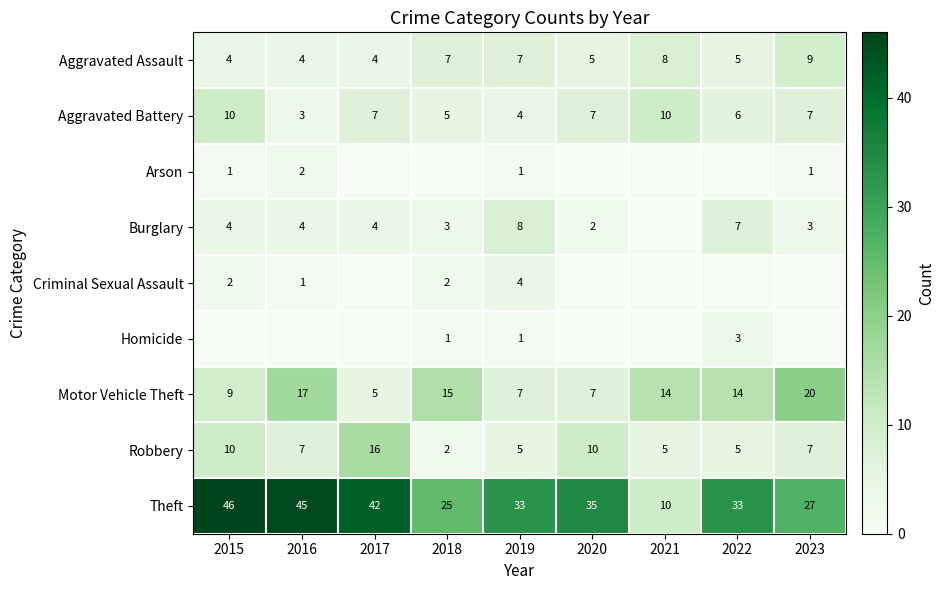

How many series are shown in this chart?

9